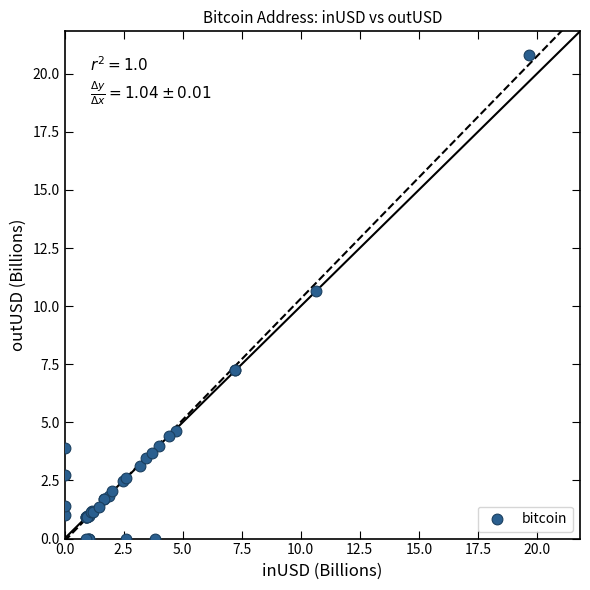

What Y value in the scatter plot is closest to 10?

10.7